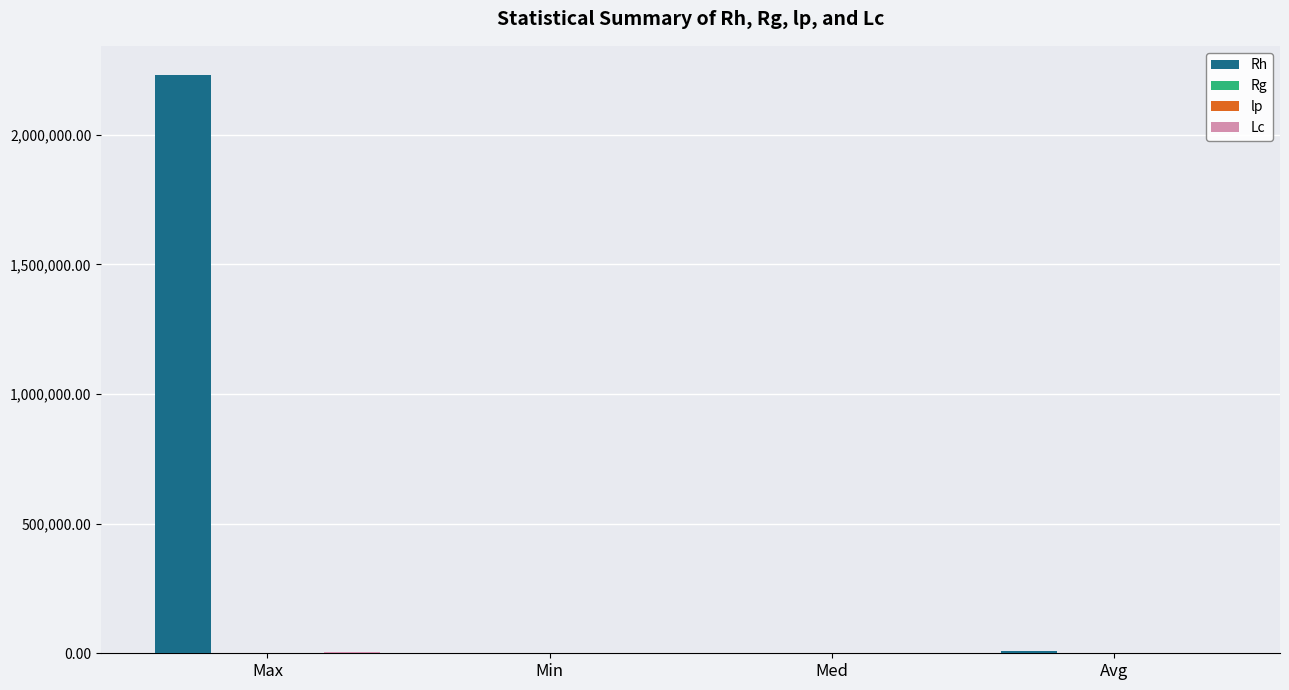

What is the highest value of the Rh series?

2231948.7